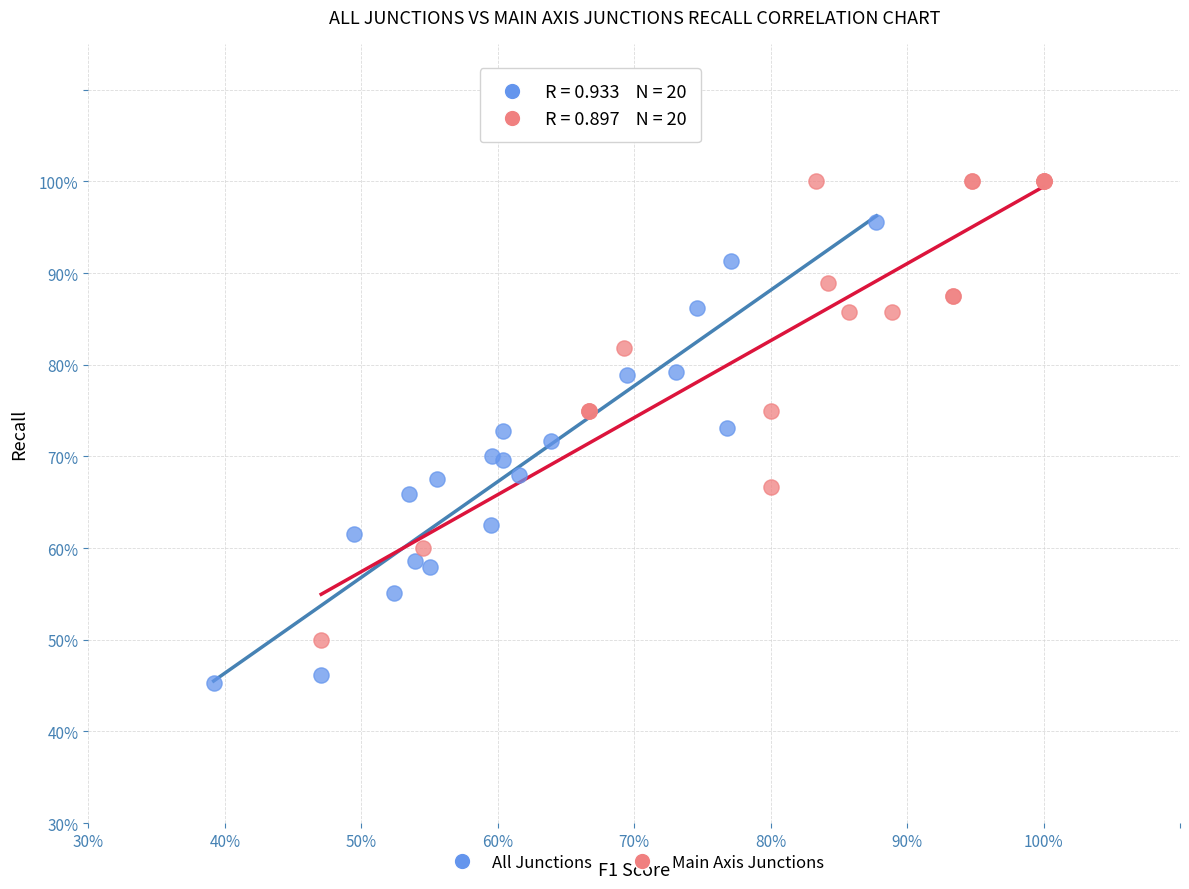

Which series reaches the maximum Y coordinate?

Main Axis Junctions